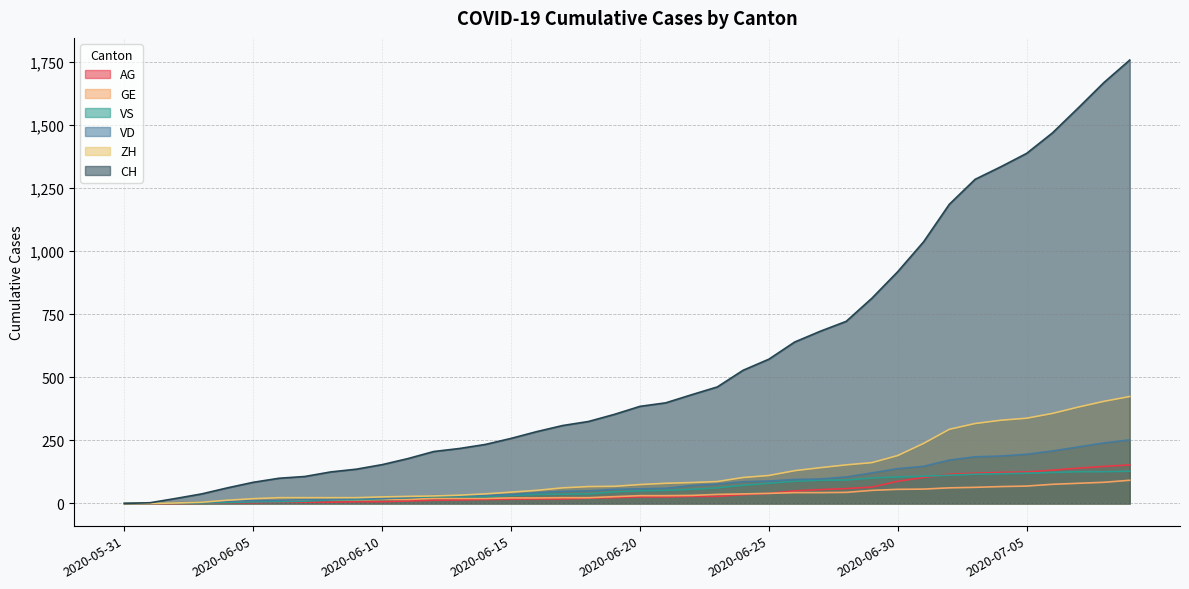

How many categories are shown in the chart?

40